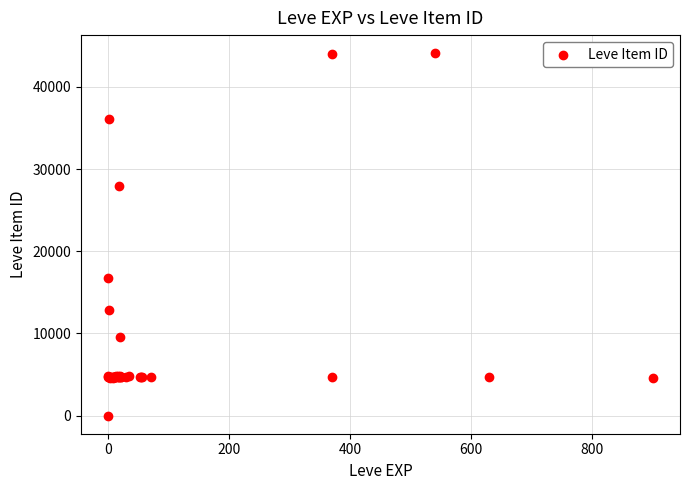

What Y value in the scatter plot is closest to 22050?

16734